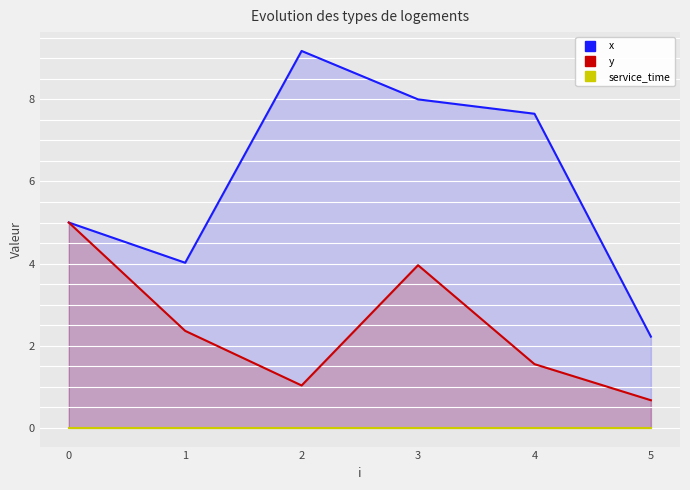

What is the difference between the maximum and minimum values in the x series?

7.0